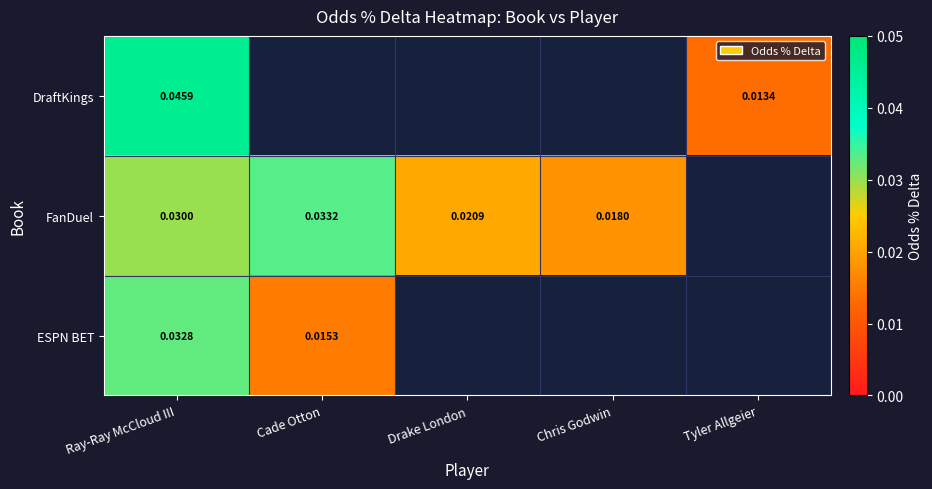

Is the value of FanDuel at Drake London greater than the value of ESPN BET at Ray-Ray McCloud III?

No